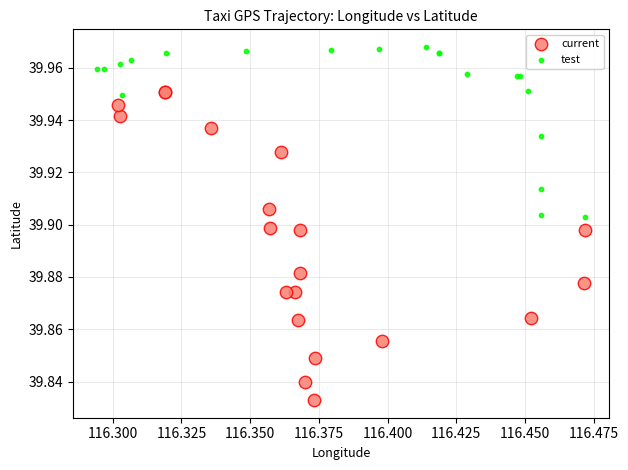

Which series has the widest spread of Y values?

current